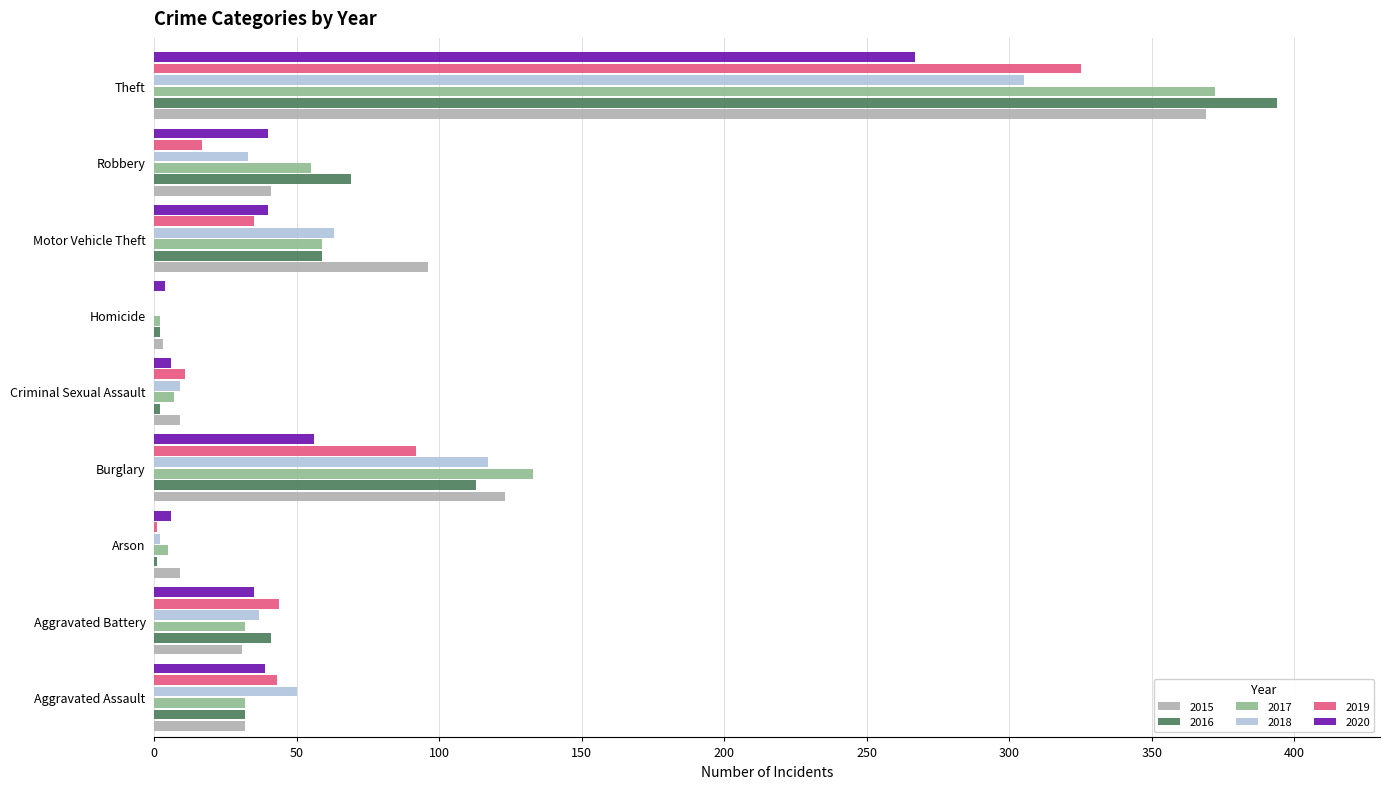

What is the sum of the 2019 values at Theft and Aggravated Battery?

369